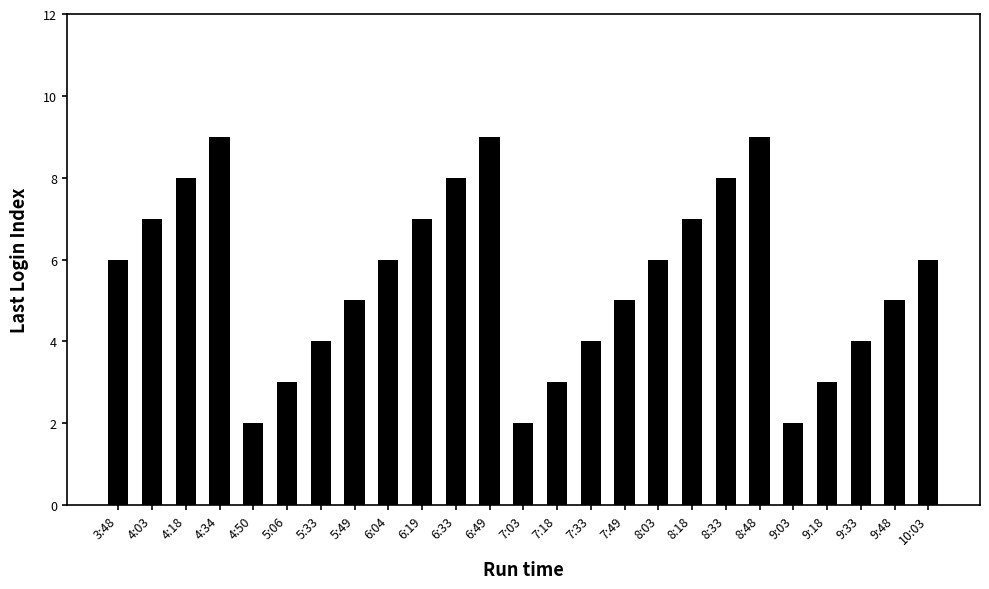

What is the maximum value shown in the chart?

9